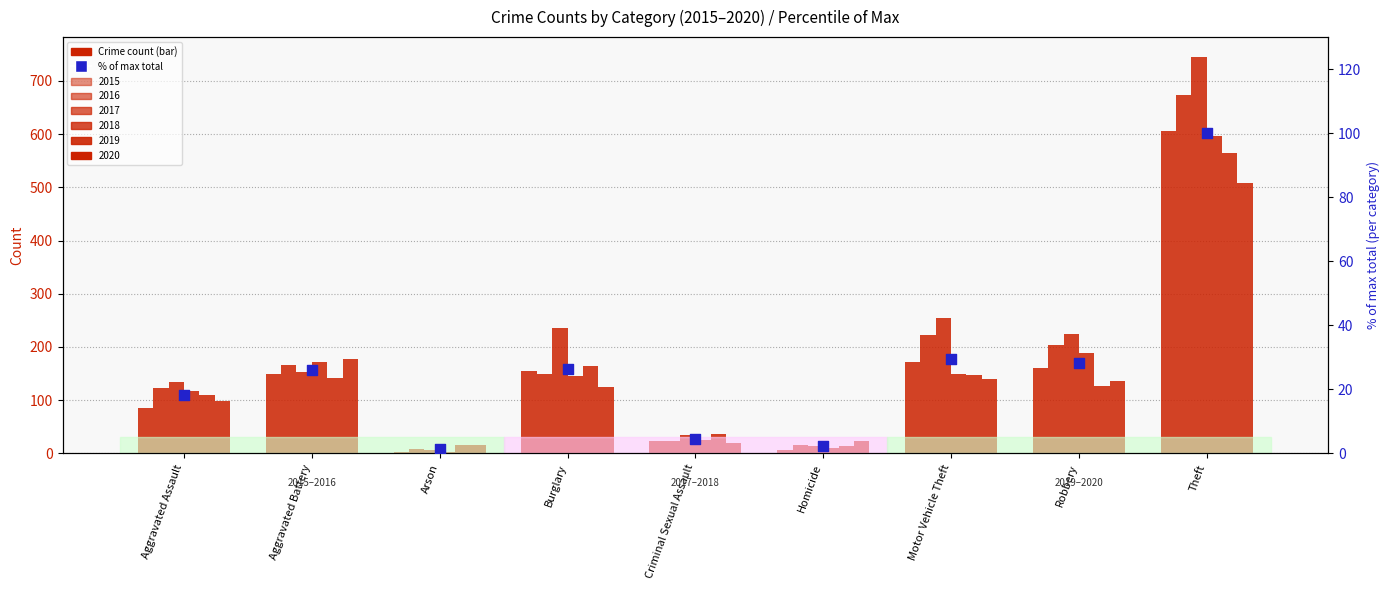

What is the change in value from Aggravated Battery to Theft?

+74.0